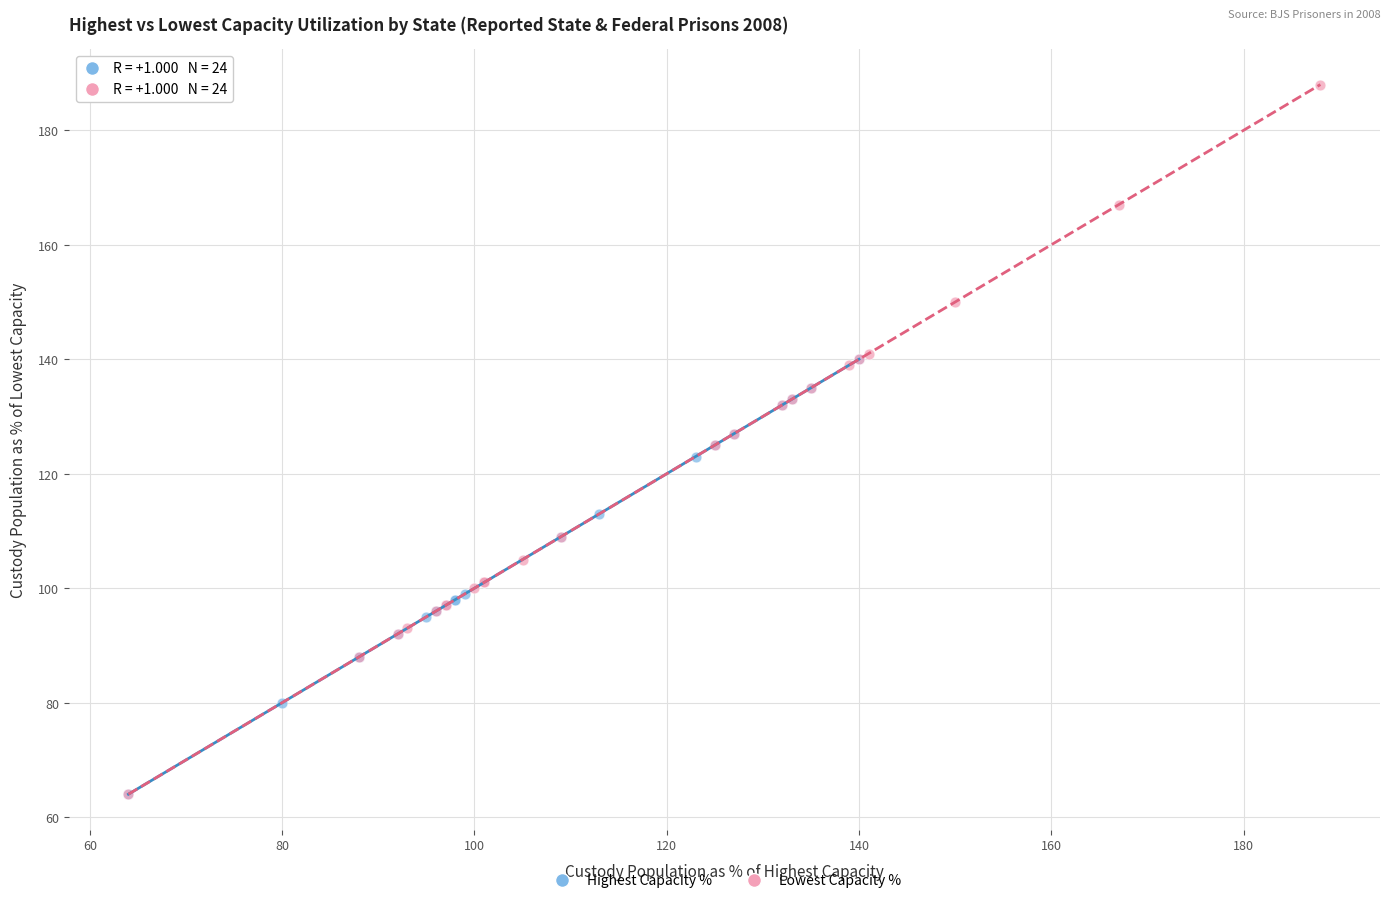

Which series reaches the maximum Y coordinate?

Lowest Capacity %